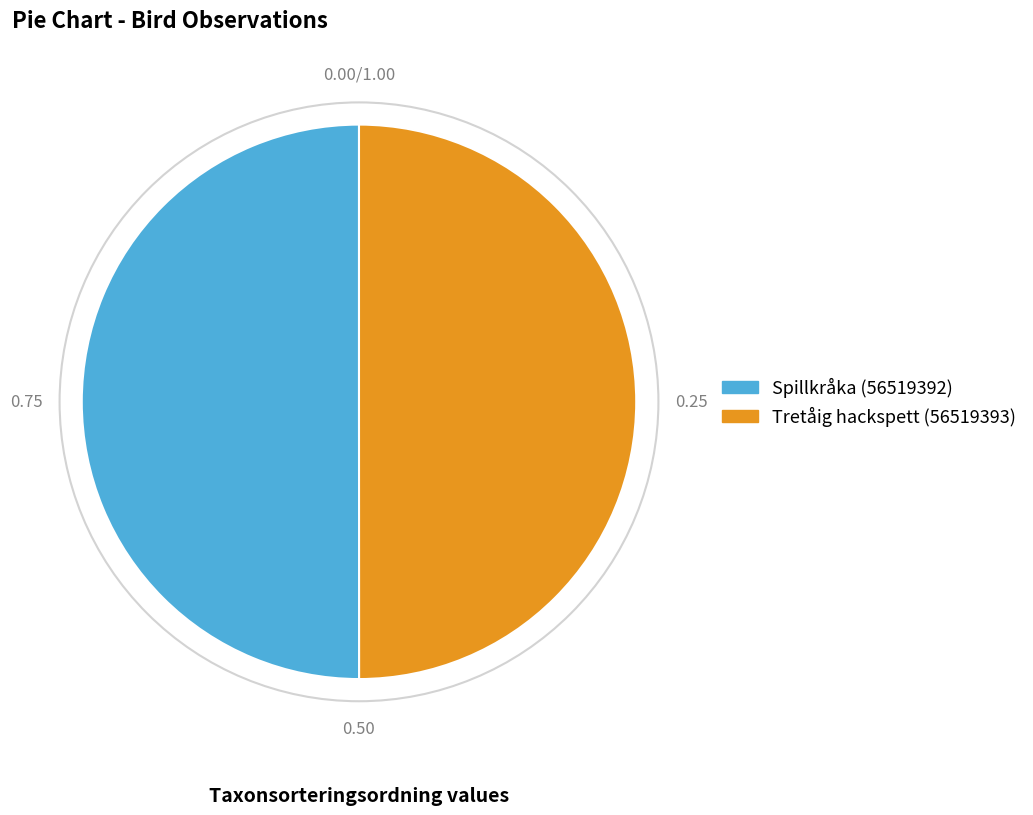

How many segments does this pie chart have?

2